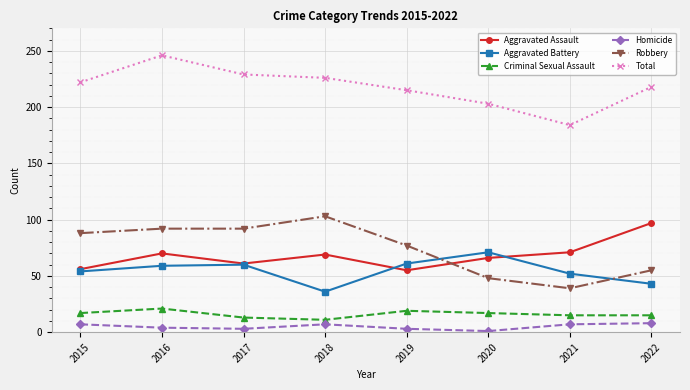

What is the spread (max minus min) of values at 2021?

177